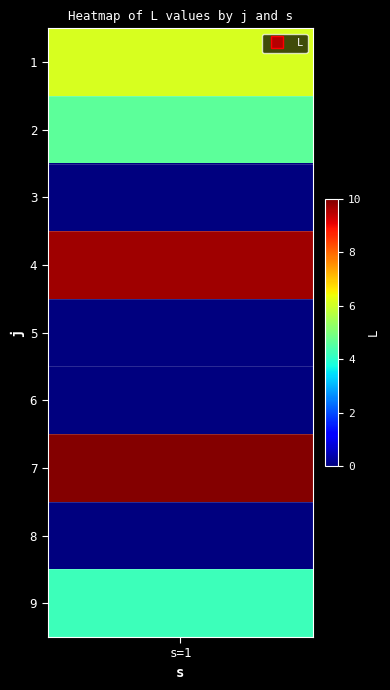

List the labels in order of value, smallest first.

3, 5, 6, 8, 9, 2, 1, 4, 7